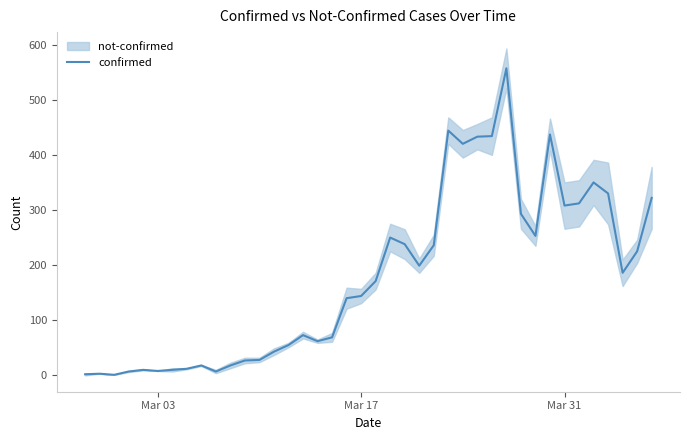

Reading right to left, list all the values displayed in this chart.

322	225	186	330	350	312	308	437	253	293	557	434	433	420	444	236	199	238	250	171	144	140	69	62	73	55	43	28	27	18	7	18	12	10	8	10	7	1	3	2